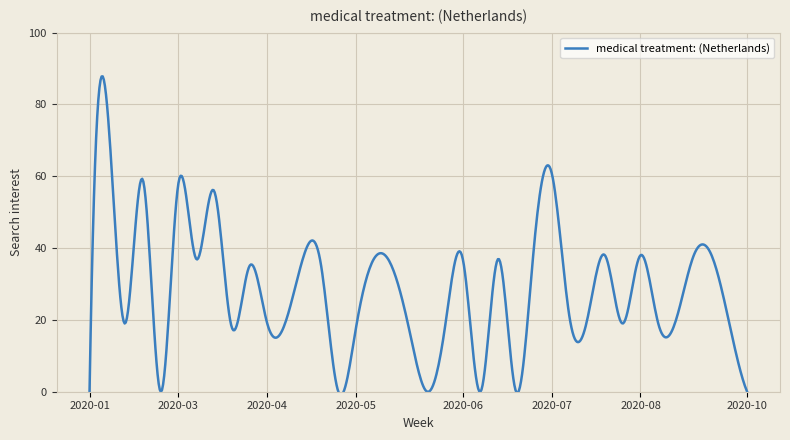

What is the difference between the maximum and minimum values?

88.8